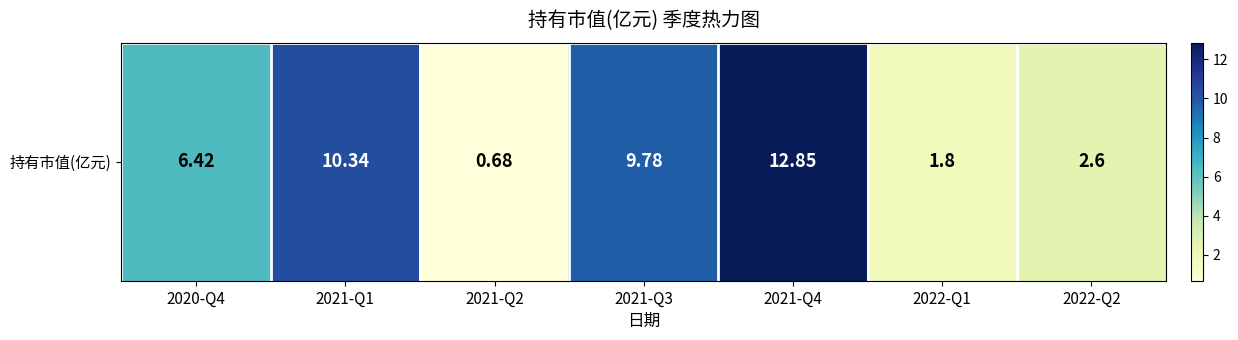

What is the difference between the values at 2020-Q4 and 2021-Q4?

6.4